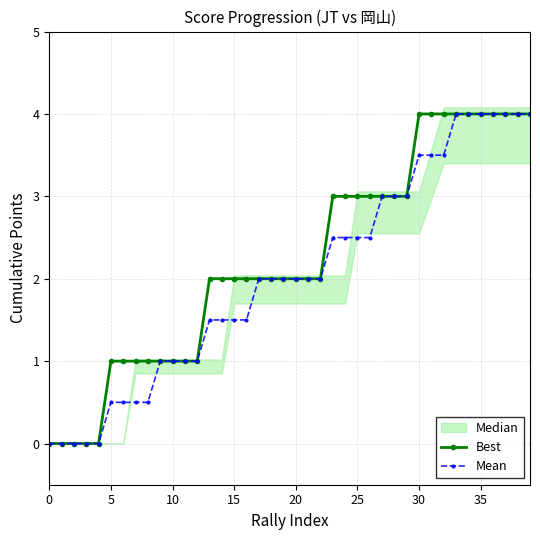

How many Best values are between 1 and 4?

35